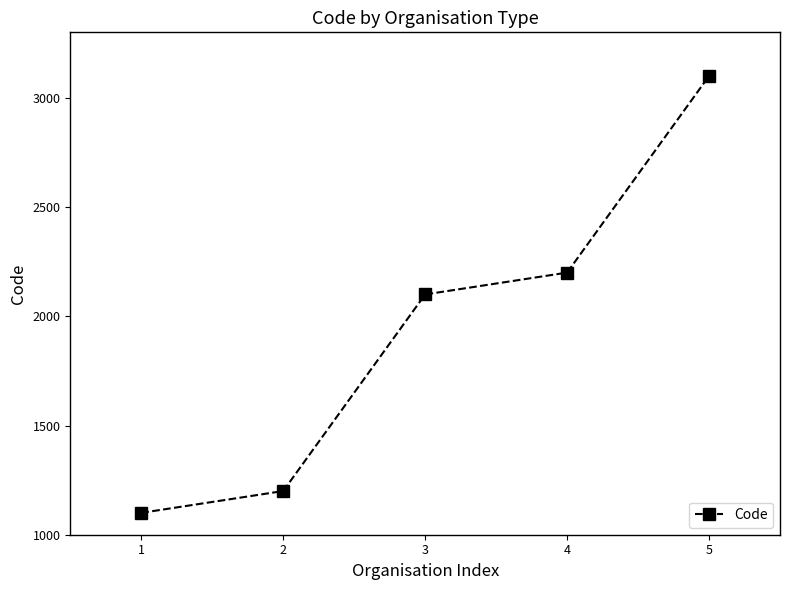

The value at 1 is 1100. True or false?

True